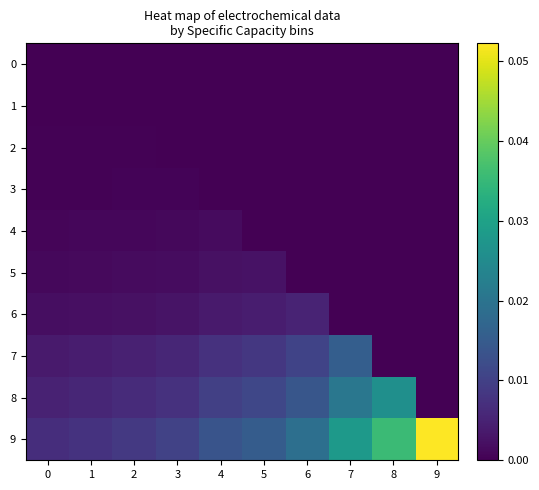

At how many categories does at least one series exceed 0?

10